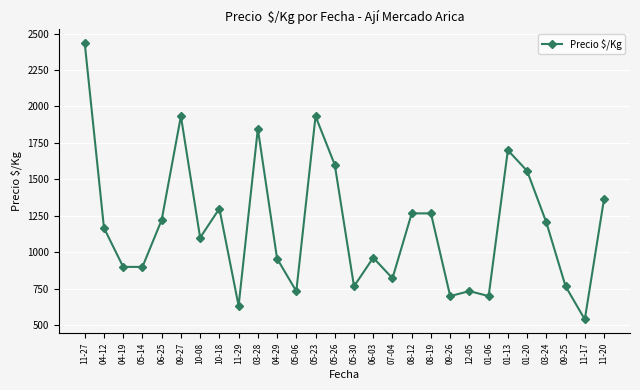

What is the label of the 2nd point from the left?

04-12